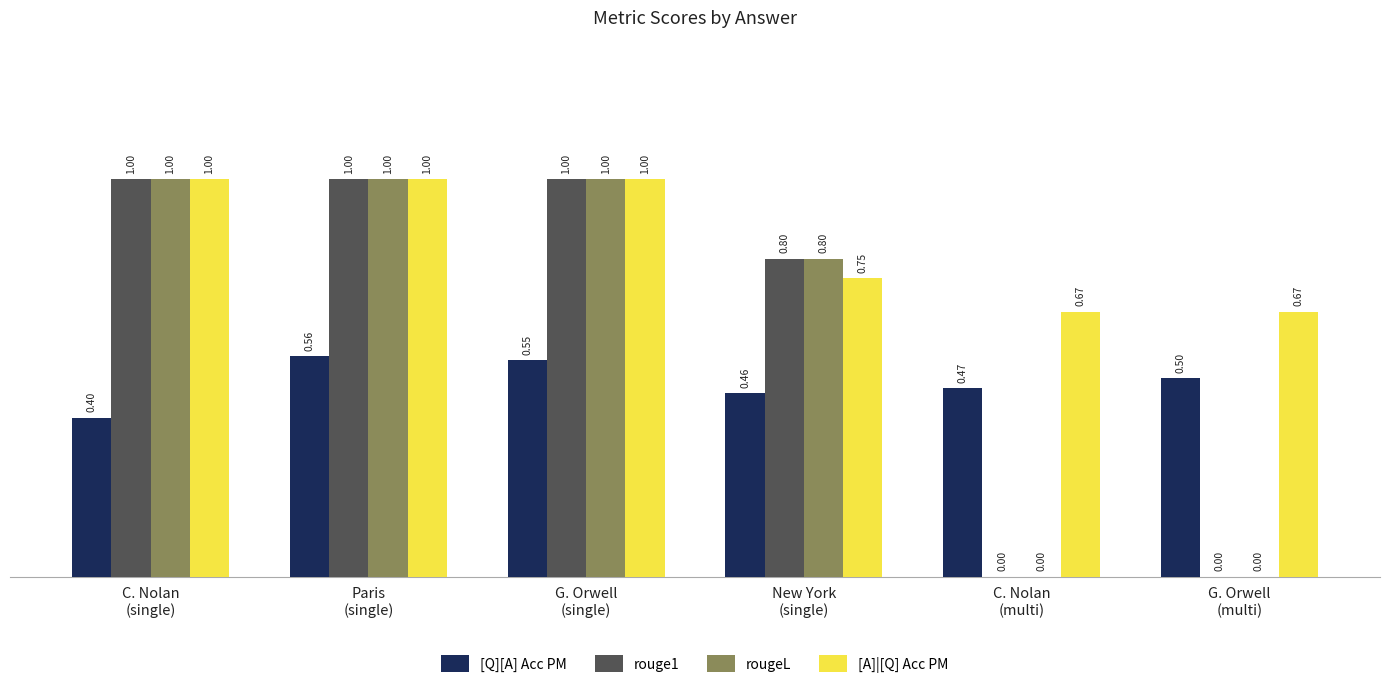

How many groups of bars are there?

6